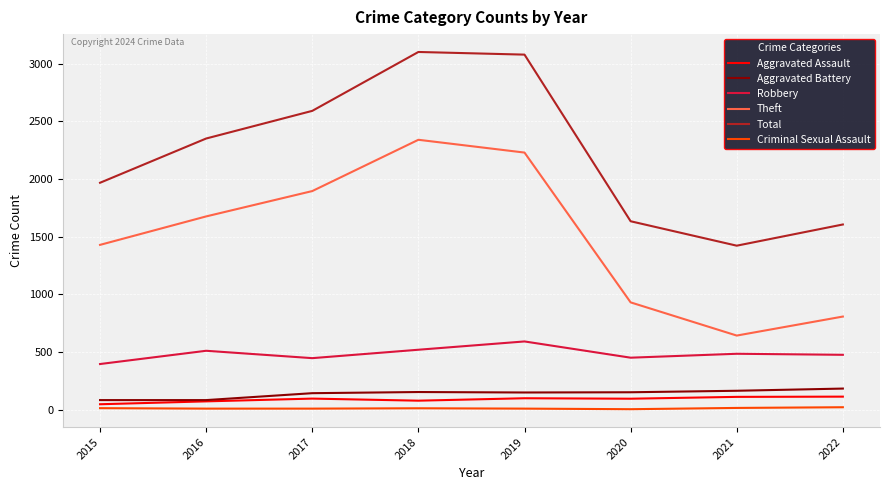

What is the difference between the Aggravated Battery values at 2022 and 2017?

40